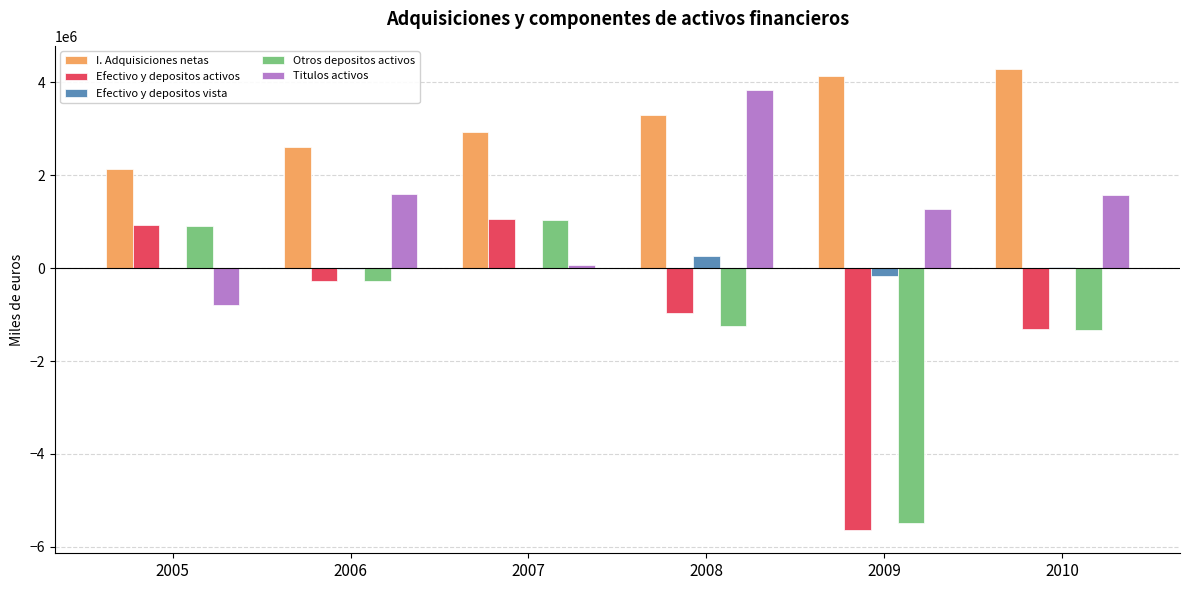

The value of Efectivo y depositos activos at 2009 is -3514243. True or false?

False